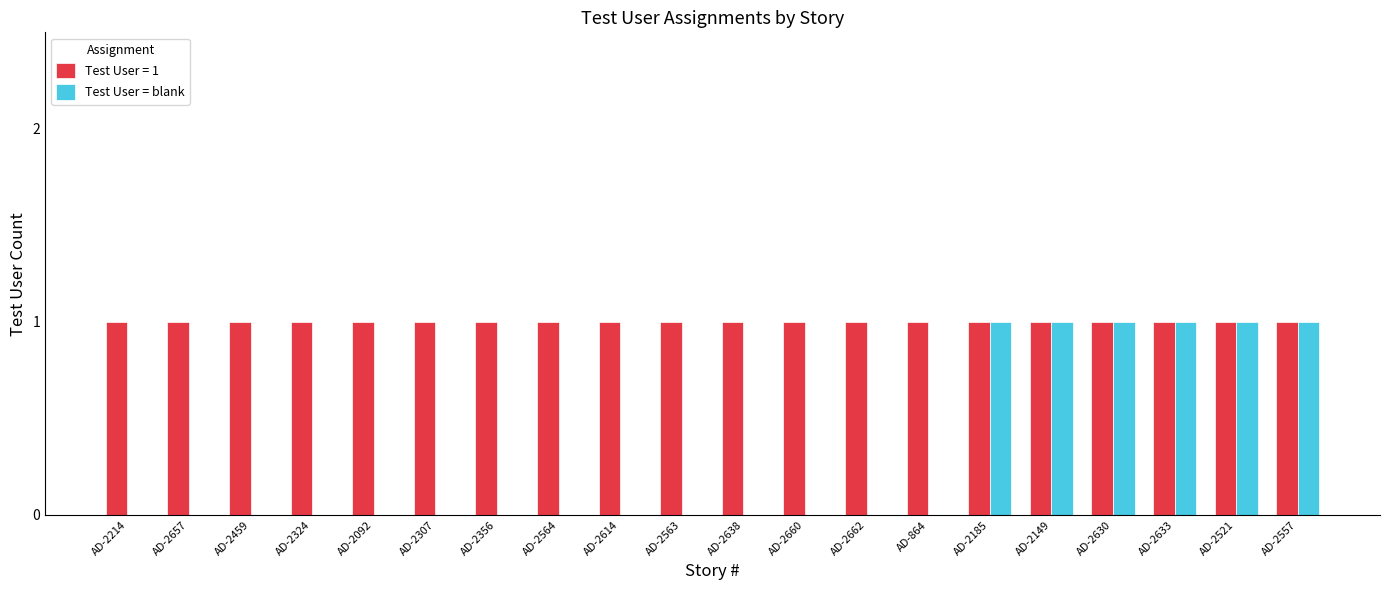

The value of Test User = 1 at AD-2614 is 1. True or false?

True